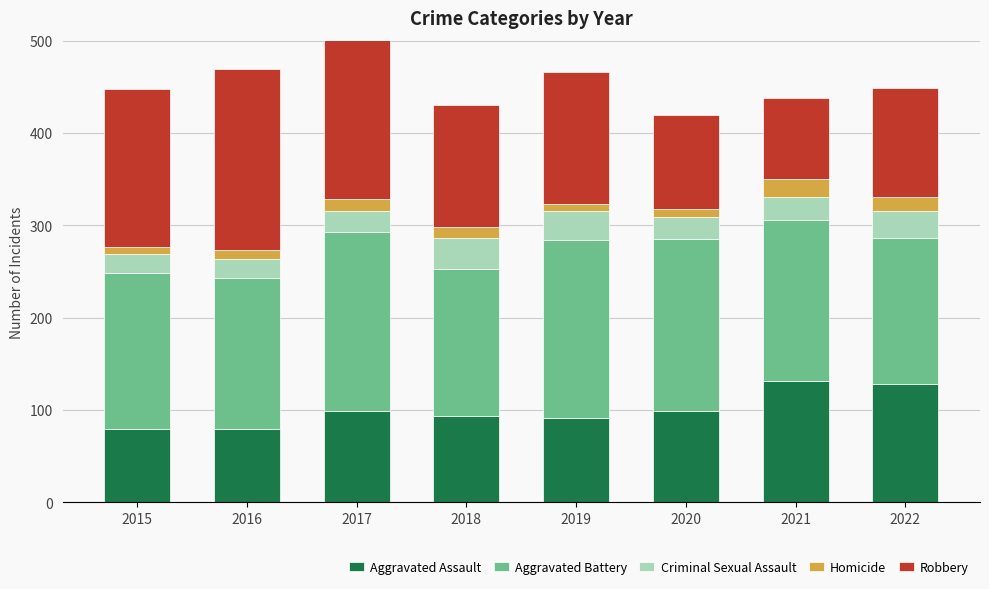

How many groups of bars are there?

8